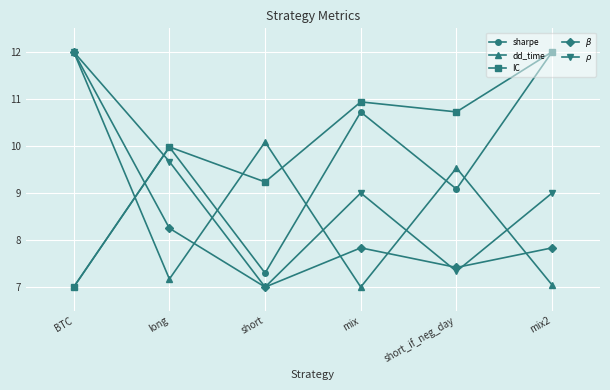

The IC series shows 10.7 at short_if_neg_day. True or false?

True